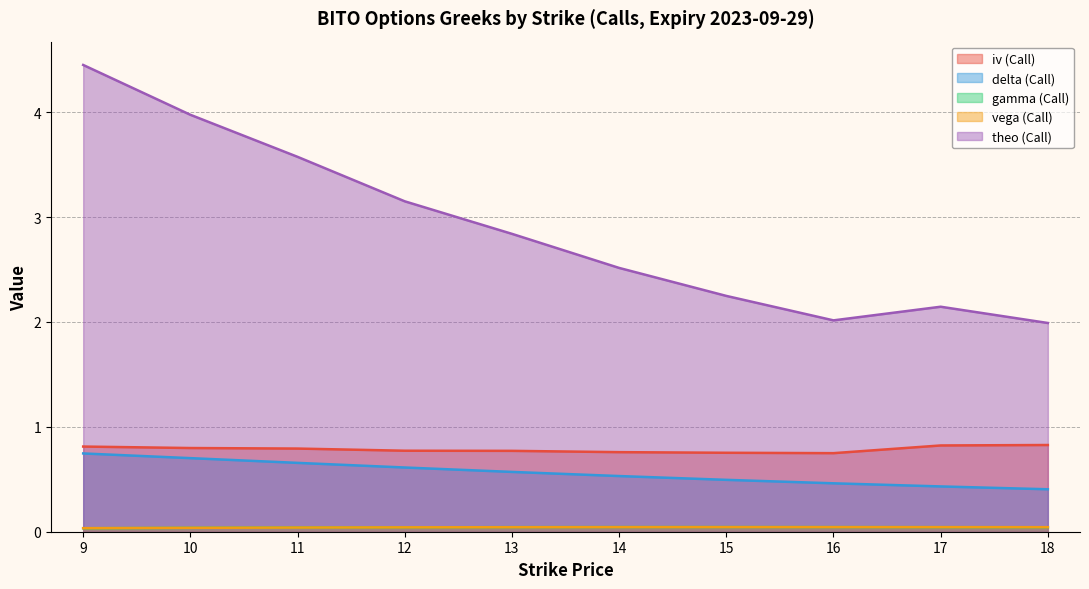

Which series has the widest spread of values?

theo (Call)